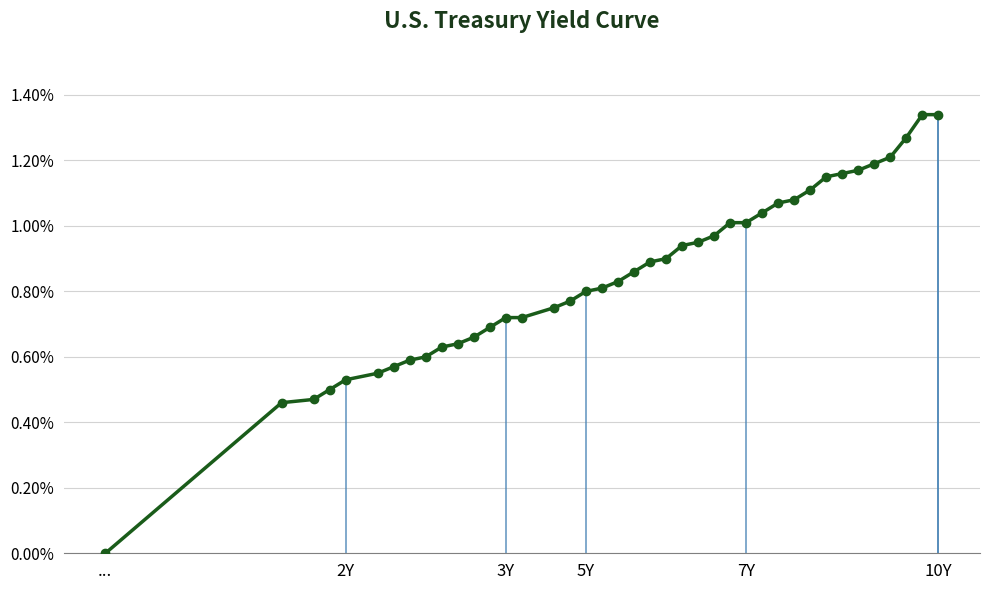

What is the sum of all values?

34.0